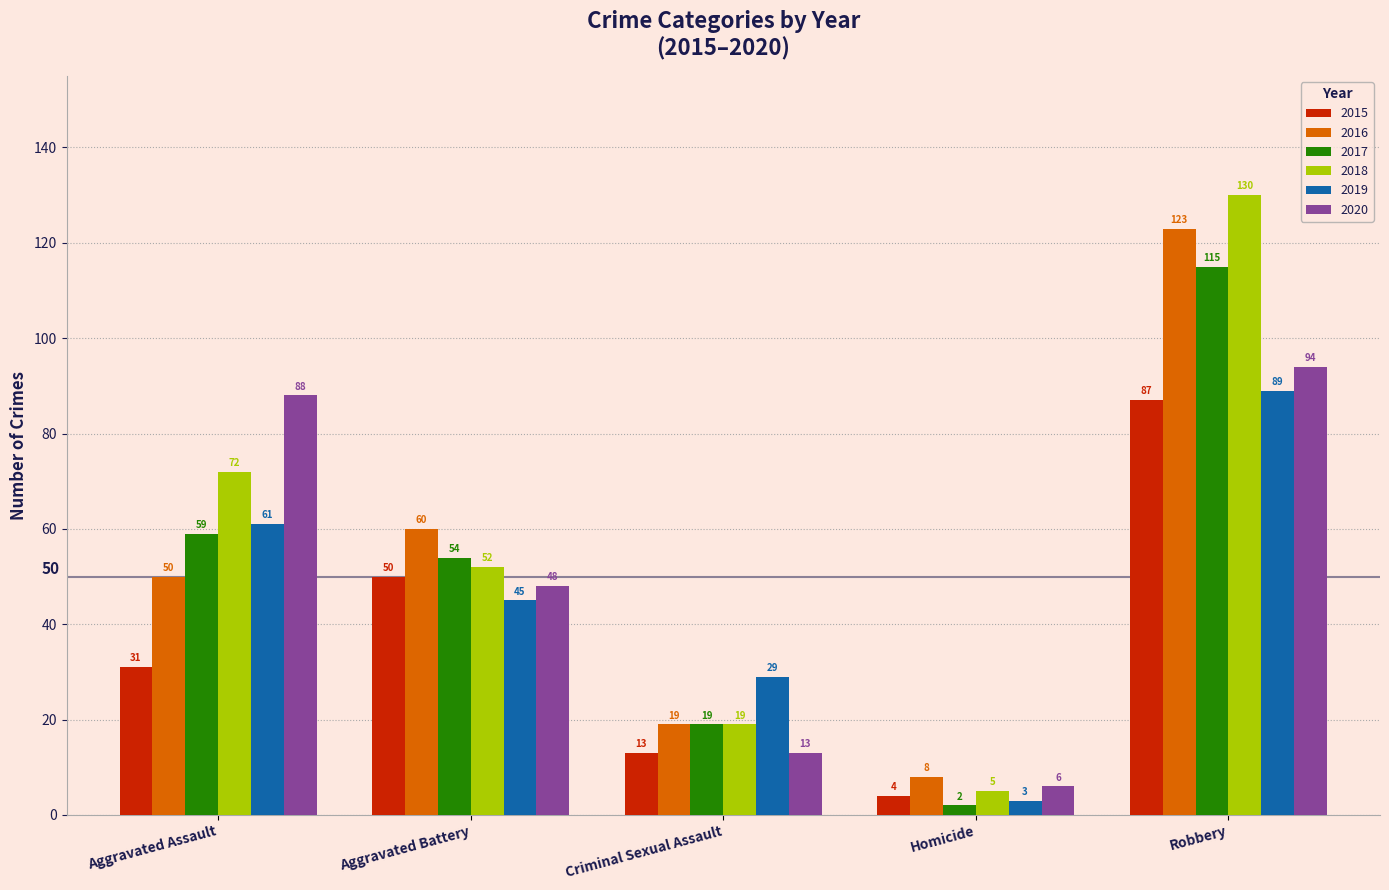

Where does the 2017 series first go above 54?

Aggravated Assault